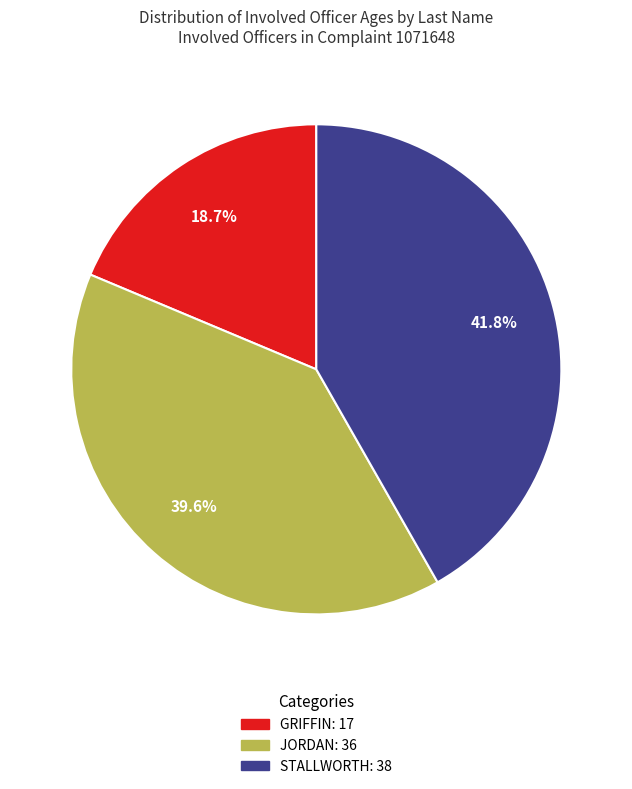

Rank the categories by value from lowest to highest.

GRIFFIN, JORDAN, STALLWORTH